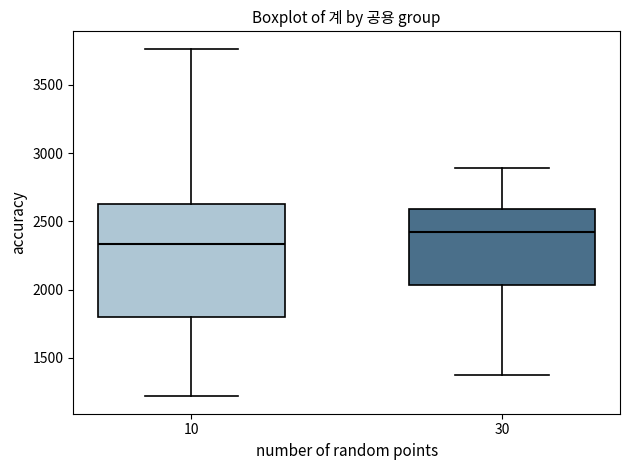

Which box is the tallest, from its lower edge to its upper edge?

10